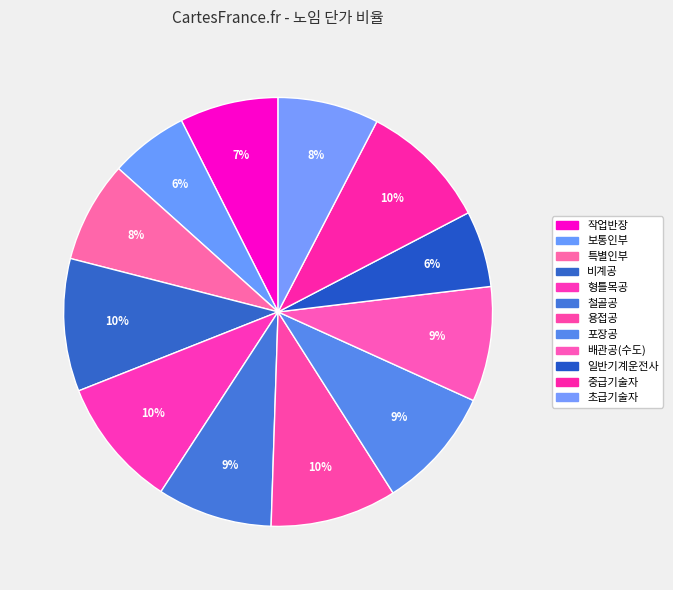

To the nearest percent, what percentage of the pie is 초급기술자?

8%